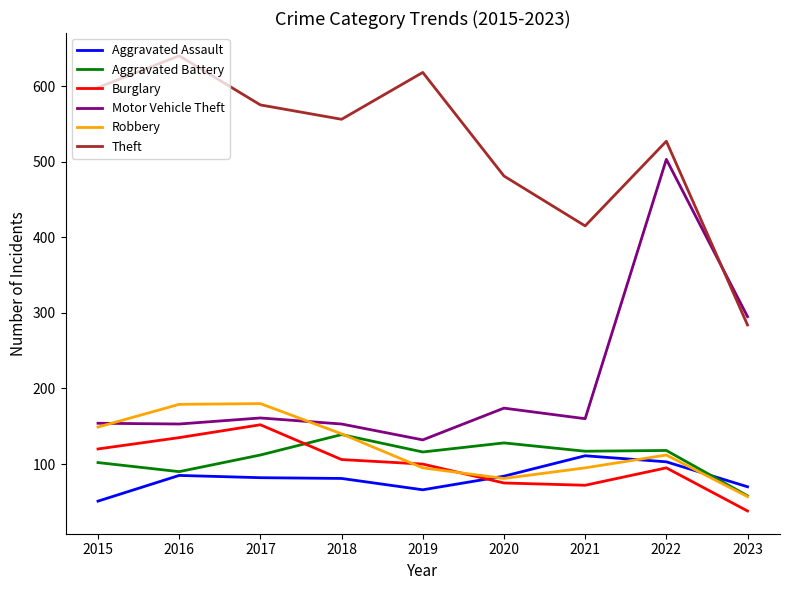

Which series changed the most between 2015 and 2022?

Motor Vehicle Theft